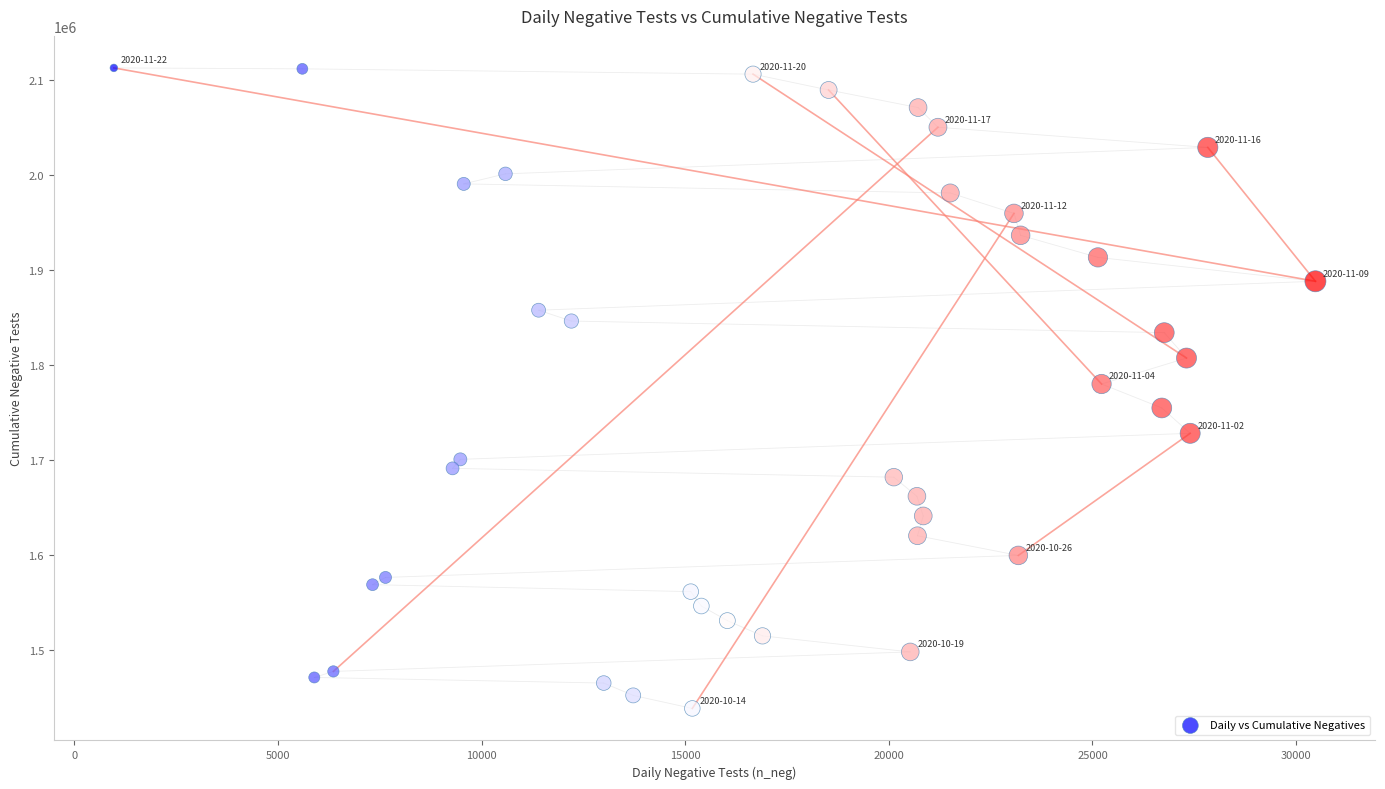

What is the range of X values (max minus min)?

29508